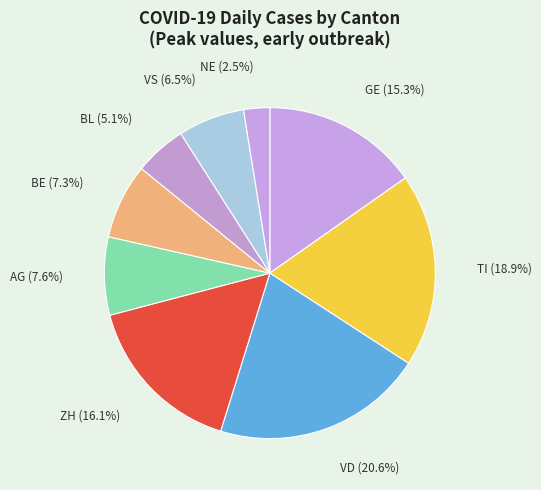

Do VD (20.6%) and ZH (16.1%) together represent more than half of the pie?

No